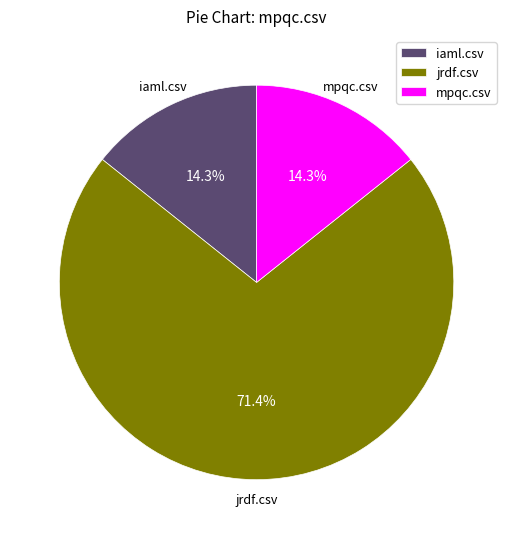

Approximately how many times larger is the value at mpqc.csv compared to iaml.csv?

1.0